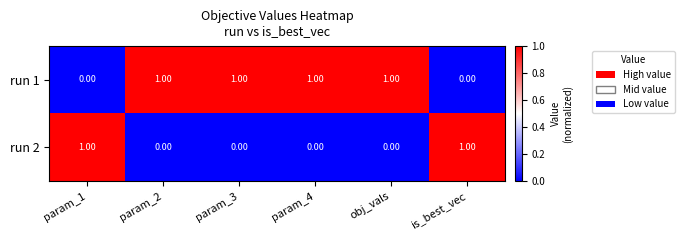

Rank the series by their average value, from highest to lowest.

run 1, run 2